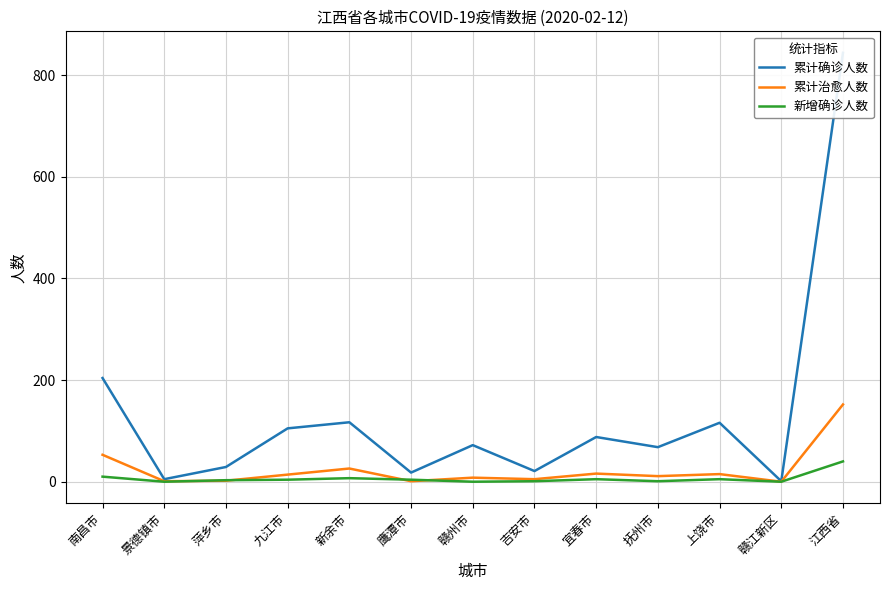

What is the difference between the second highest and second lowest values in the 累计确诊人数 series?

199